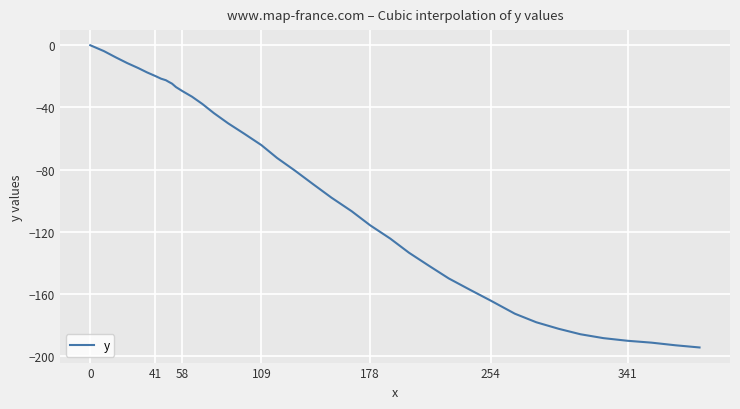

Is this an area chart (filled region under the line)?

No